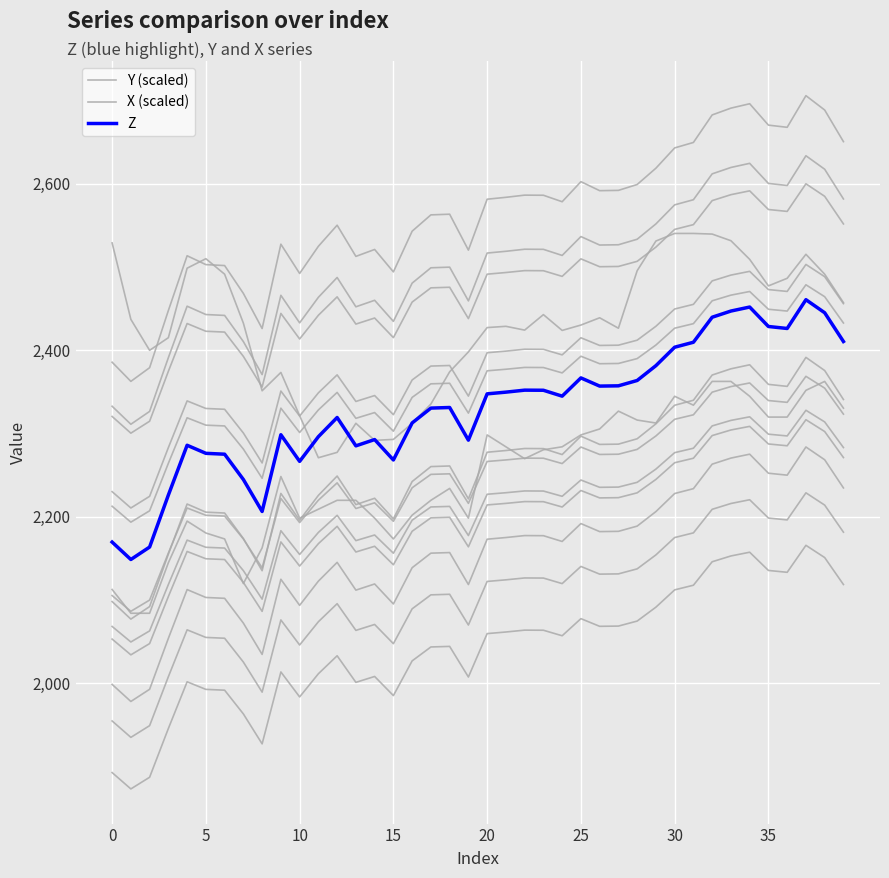

Reading left to right, list all the values displayed in this chart.

Y (scaled): 2528.9	2437.1	2399.8	2415.0	2498.6	2510.0	2491.3	2432.5	2351.2	2373.3	2321.3	2270.8	2277.2	2312.1	2291.6	2292.8	2312.1	2335.3	2374.0	2397.9	2427.2	2428.7	2424.1	2442.7	2423.8	2430.2	2439.0	2426.4	2495.5	2531.2	2540.3	2540.3	2539.6	2531.6	2509.2	2477.3	2486.4	2515.3	2491.3	2457.2
X (scaled): 2112.4	2083.8	2083.8	2144.6	2194.6	2180.3	2173.1	2119.6	2162.4	2248.2	2198.2	2208.9	2219.6	2219.6	2198.2	2173.1	2201.7	2219.6	2233.9	2198.2	2298.2	2283.9	2269.6	2280.3	2283.9	2298.2	2305.3	2326.8	2316.0	2312.5	2344.6	2333.9	2362.5	2362.5	2344.6	2319.6	2319.6	2351.8	2362.5	2330.3
Z: 2169.4	2148.4	2163.4	2225.9	2285.7	2276.1	2275.0	2244.6	2206.2	2298.4	2266.4	2296.1	2319.1	2285.0	2292.6	2268.1	2312.6	2330.4	2331.1	2291.9	2347.5	2349.6	2352.0	2351.8	2344.8	2366.7	2356.9	2357.2	2363.6	2381.4	2403.6	2409.6	2439.6	2447.1	2451.9	2428.5	2426.1	2460.7	2445.0	2410.4